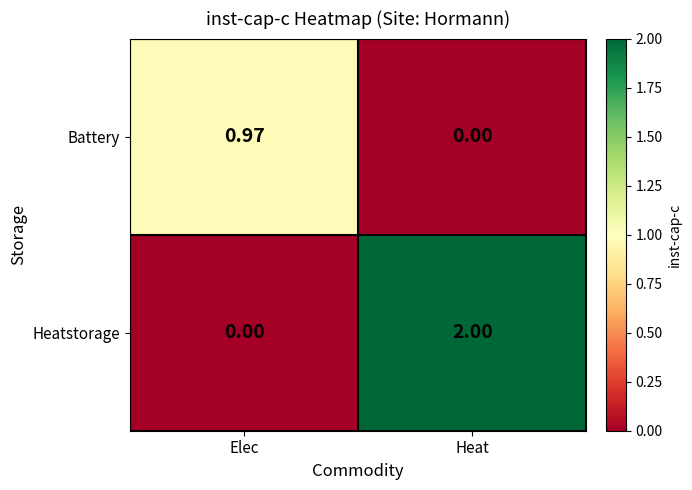

Which series has the largest range (max minus min)?

Heatstorage